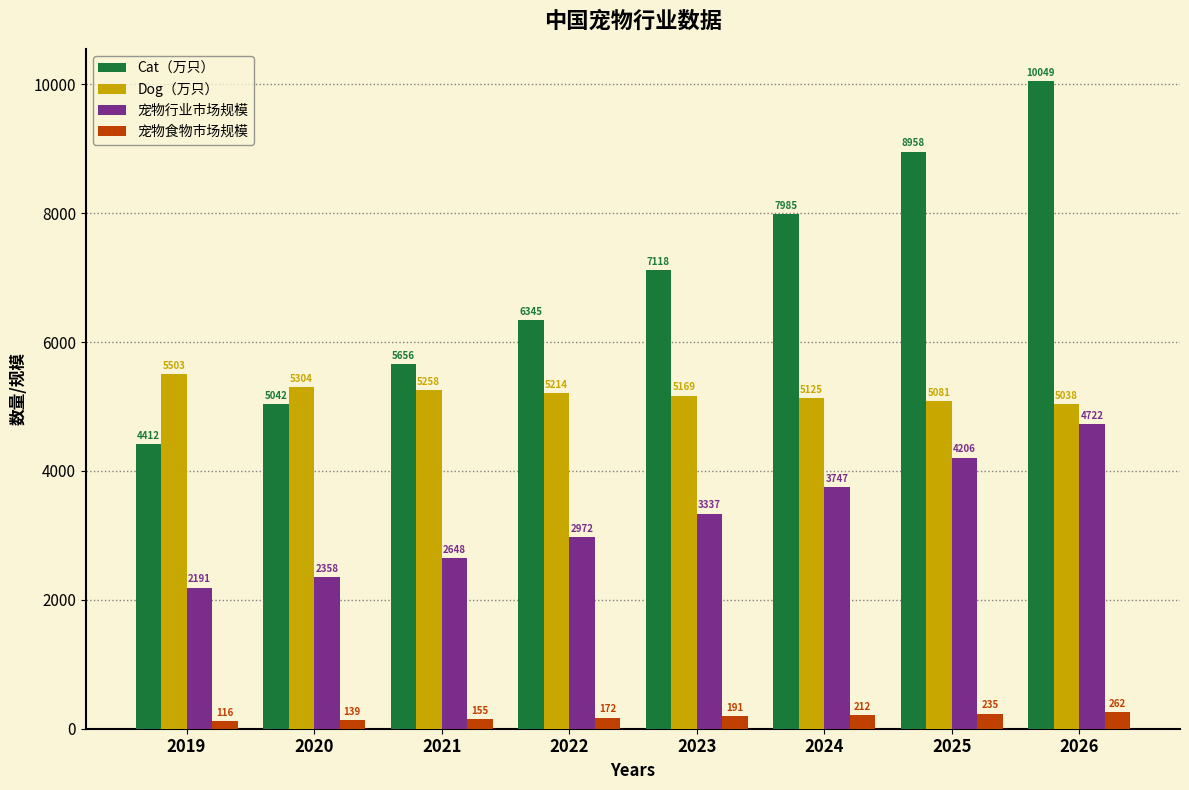

What is the total value across all series at 2025?

18480.9